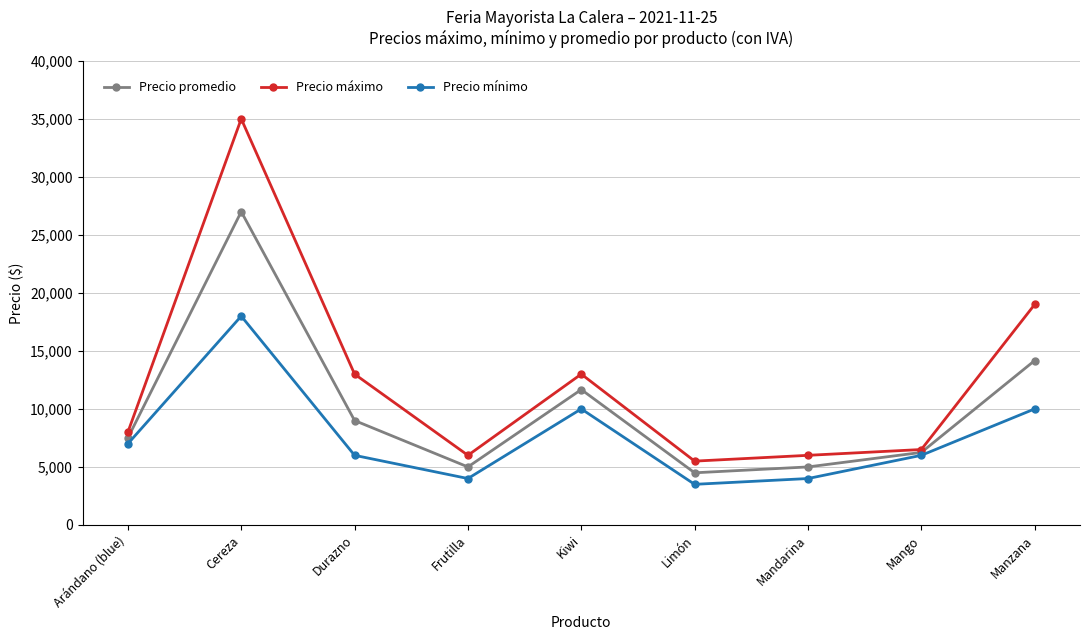

What is the difference between the maximum and minimum values in the Precio máximo series?

29500